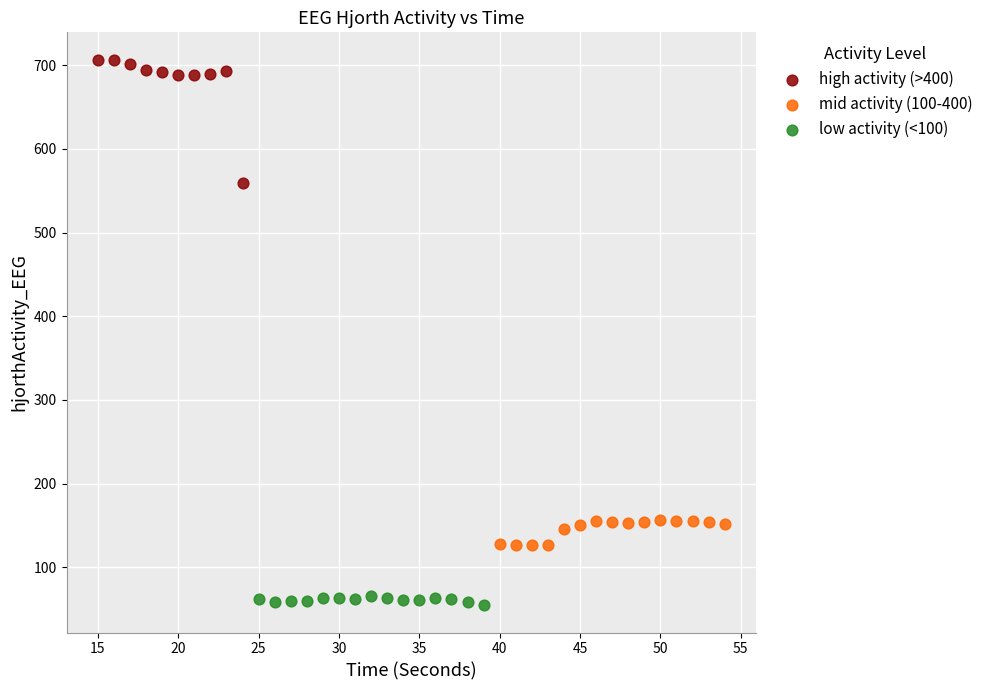

Which series contains the lowest Y value?

low activity (<100)